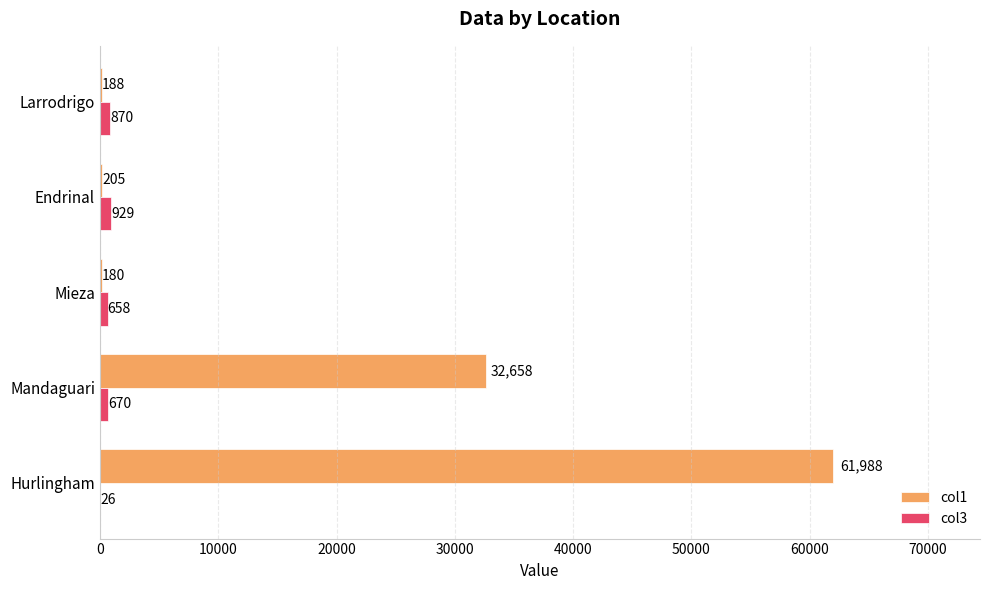

How many categories are shown in the chart?

5